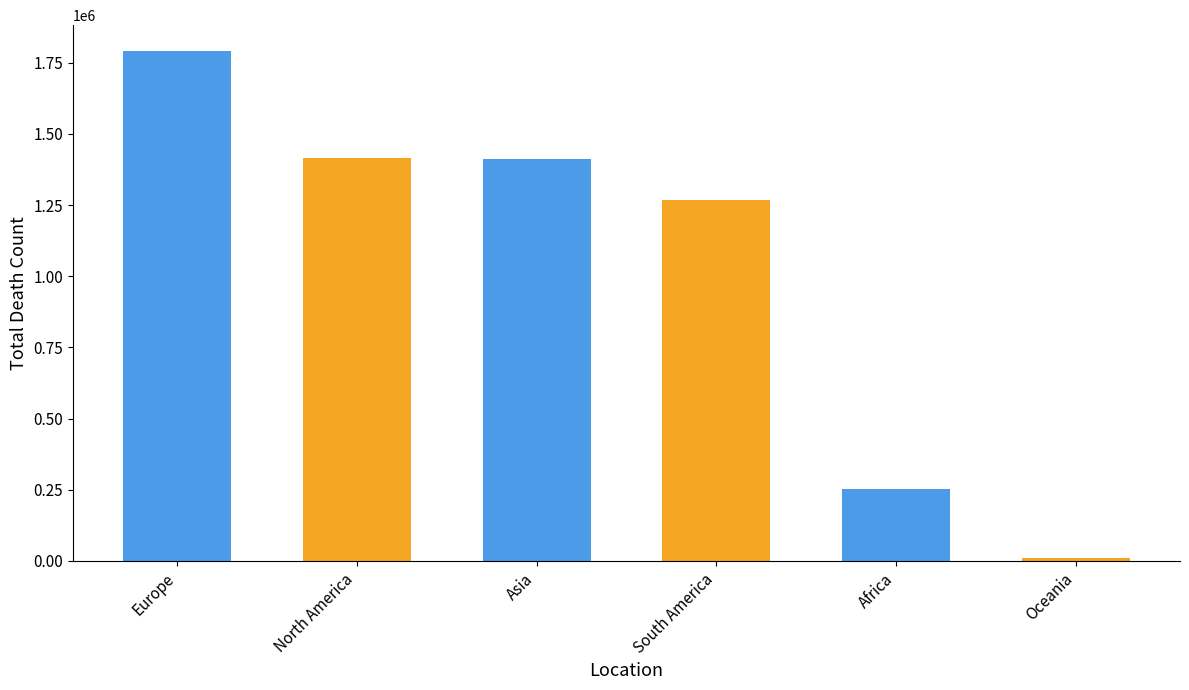

Where is the data nearest to the value 900983?

South America